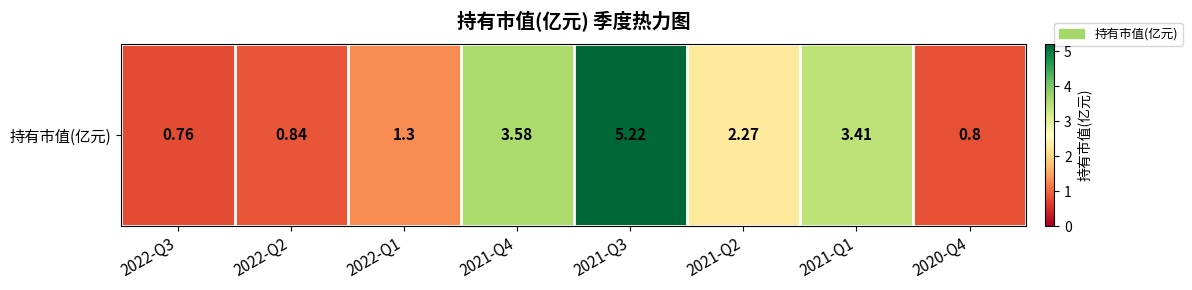

List the labels in order of value, smallest first.

2022-Q3, 2020-Q4, 2022-Q2, 2022-Q1, 2021-Q2, 2021-Q1, 2021-Q4, 2021-Q3